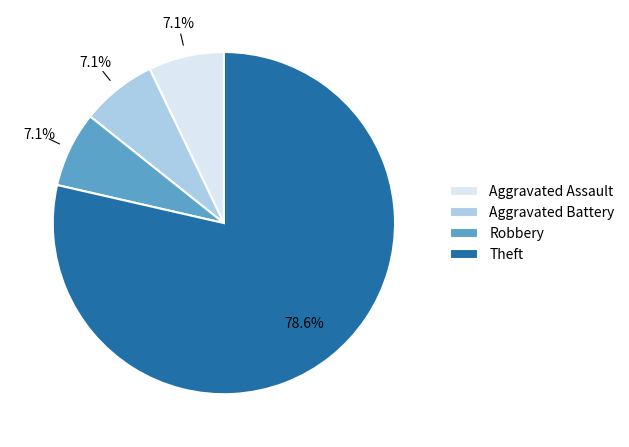

To the nearest percent, what portion does Robbery represent?

7%